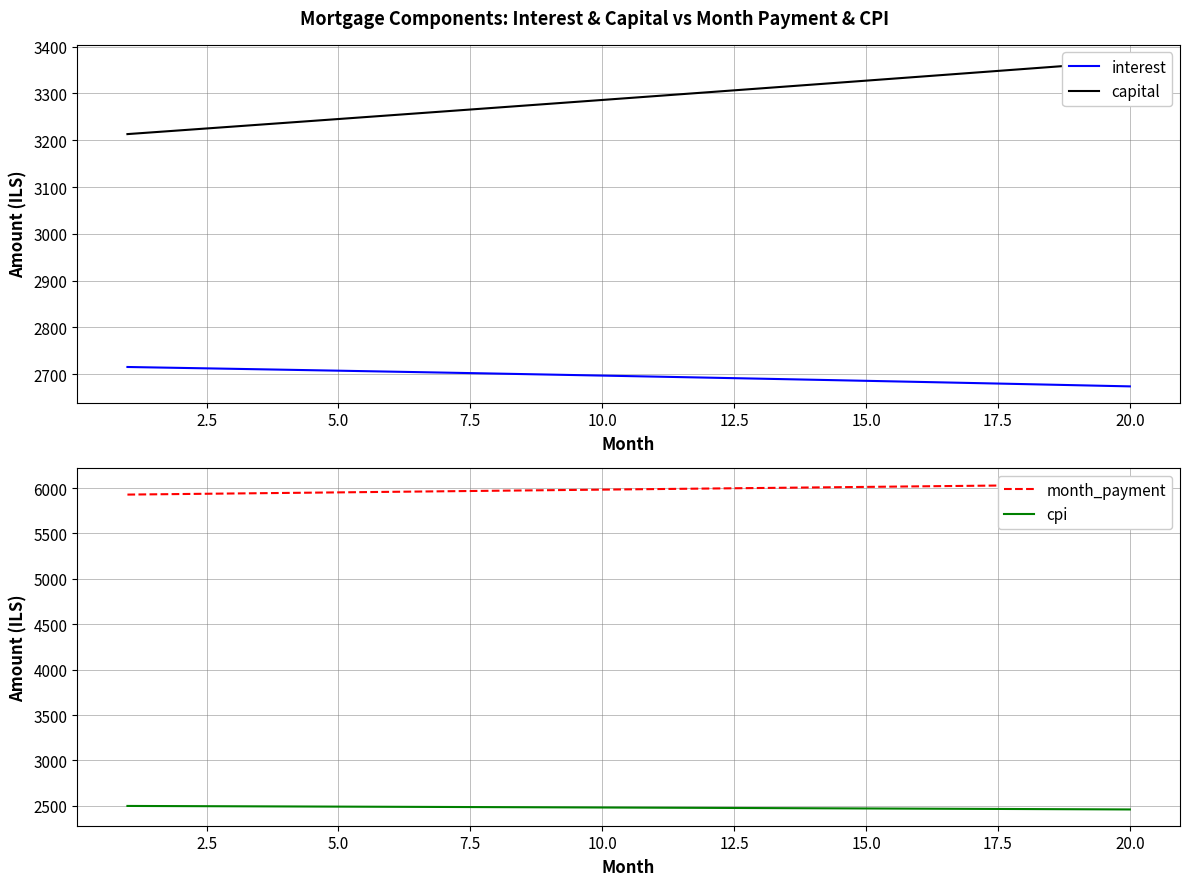

What is the lowest value of the interest series?

2673.6